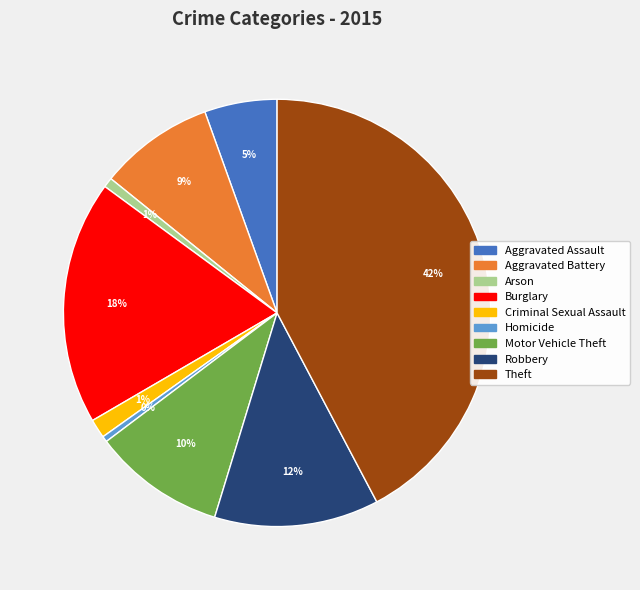

Does any single category account for the majority?

No